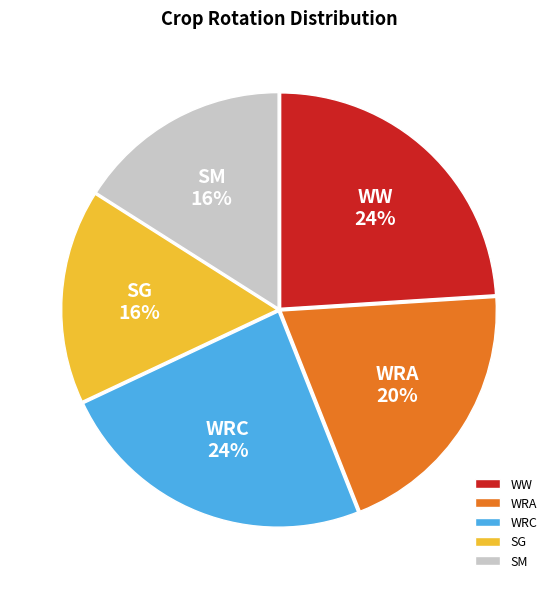

What percentage is the WRA slice, to the nearest percent?

20%